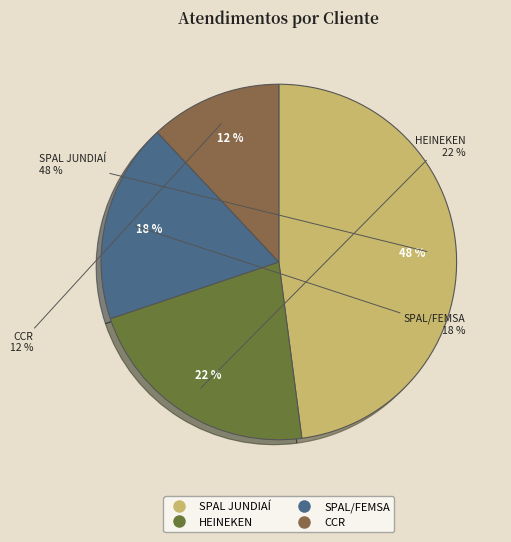

Is there any slice that represents more than half of the pie?

No